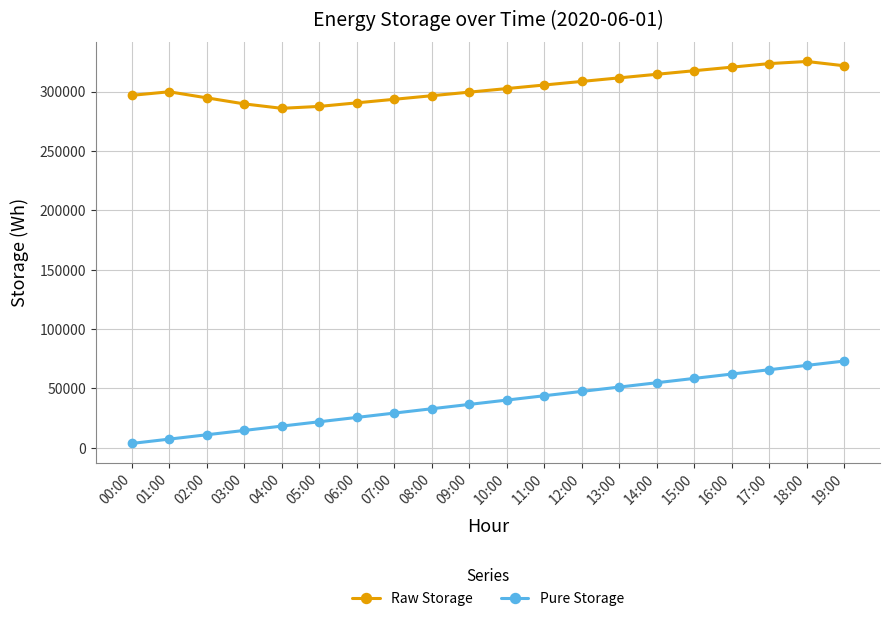

Where does the Raw Storage series first go above 302474?

10:00